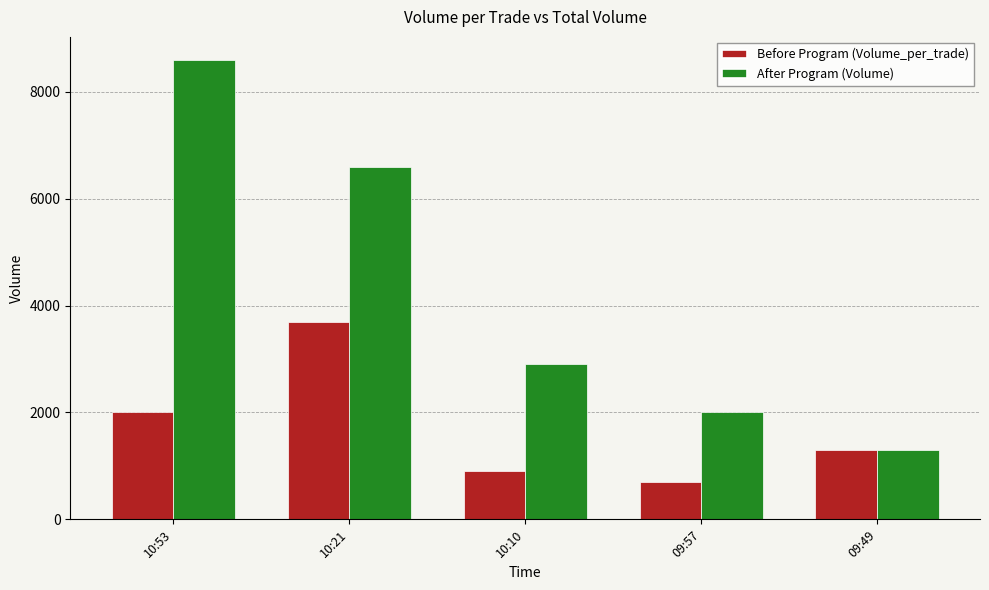

What is the spread (max minus min) of values at 10:10?

2000